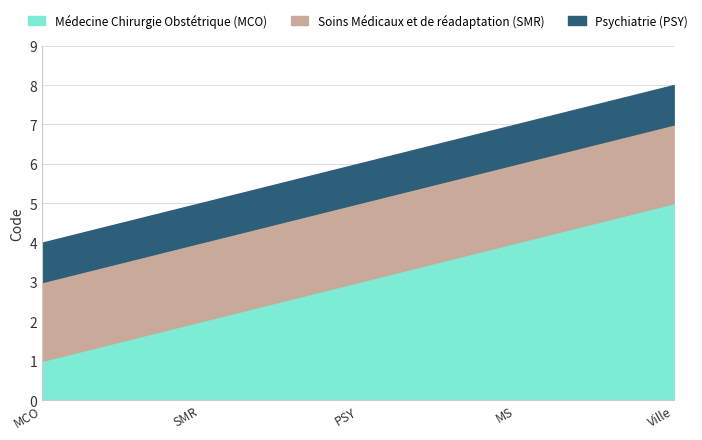

At which category is the sum across all series the highest?

Ville